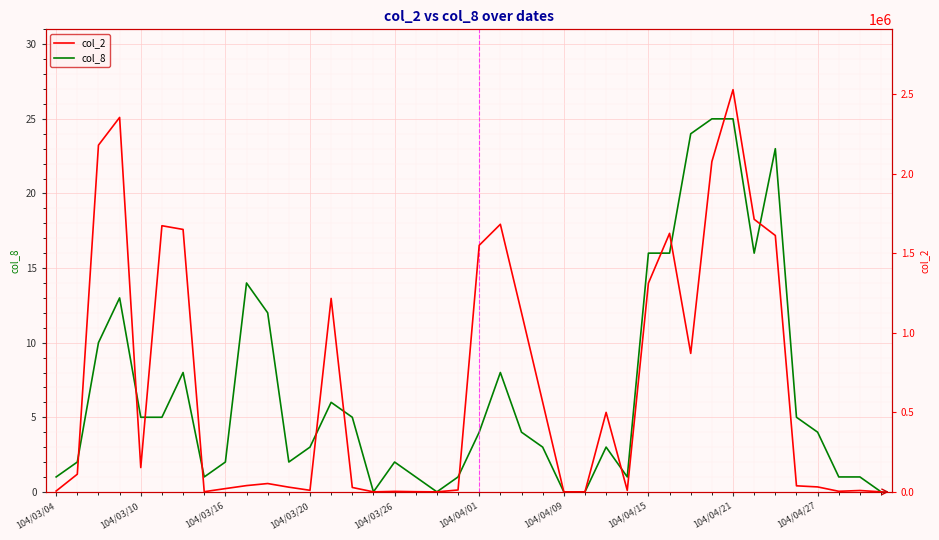

Count the number of categories in the chart.

40